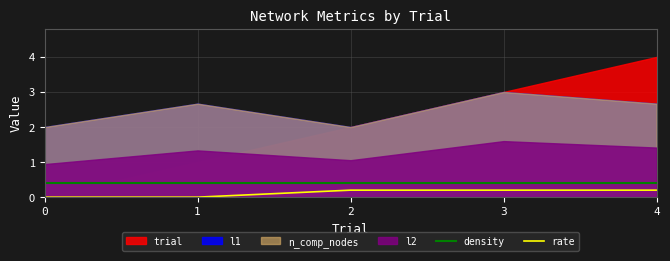

How many values in rate are above zero?

3